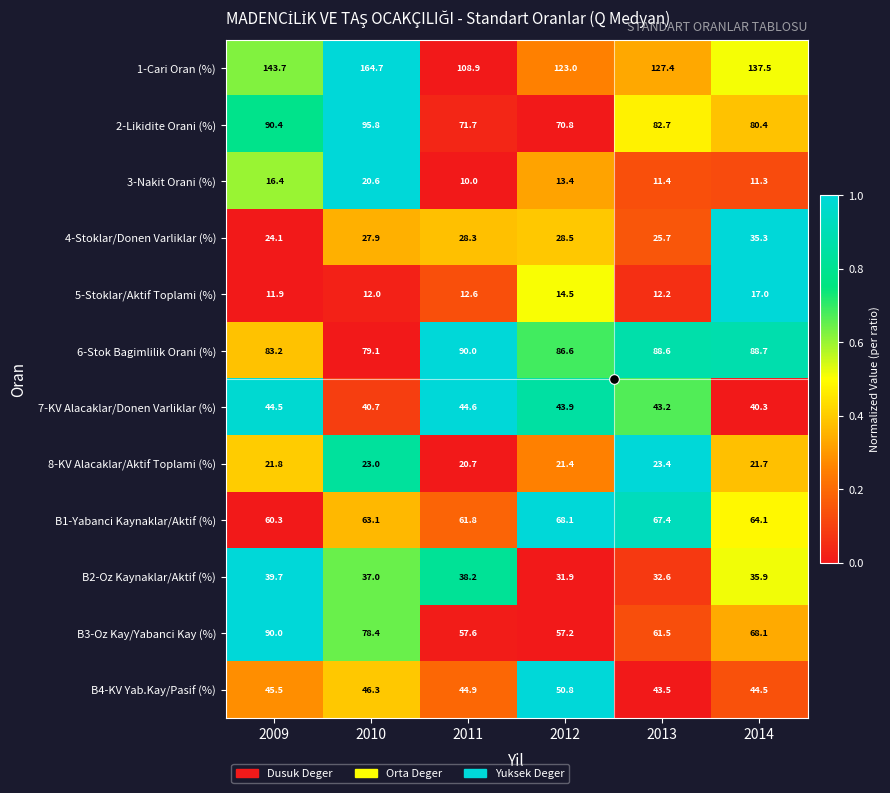

The value of 8-KV Alacaklar/Aktif Toplami (%) at 2013 is 23.4. True or false?

True